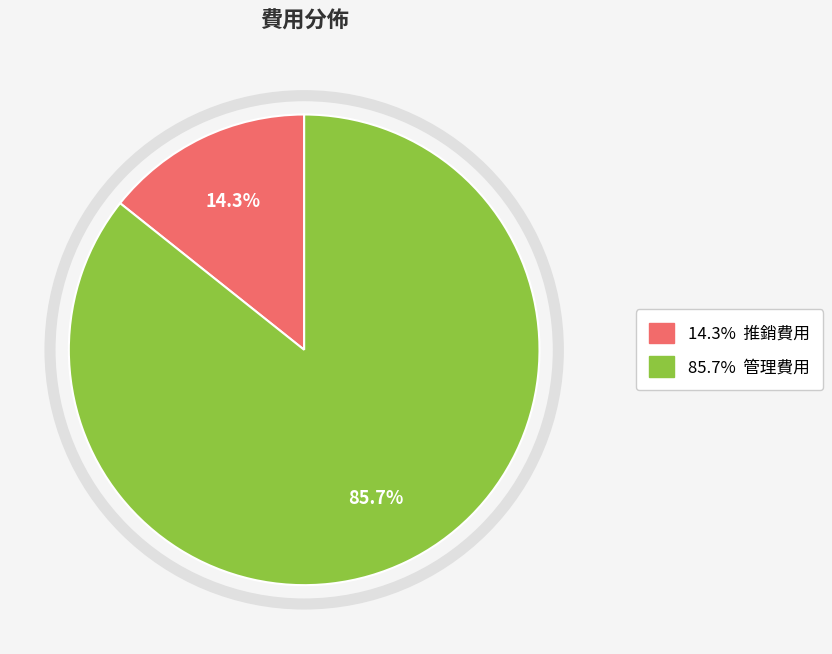

How many segments does this pie chart have?

2